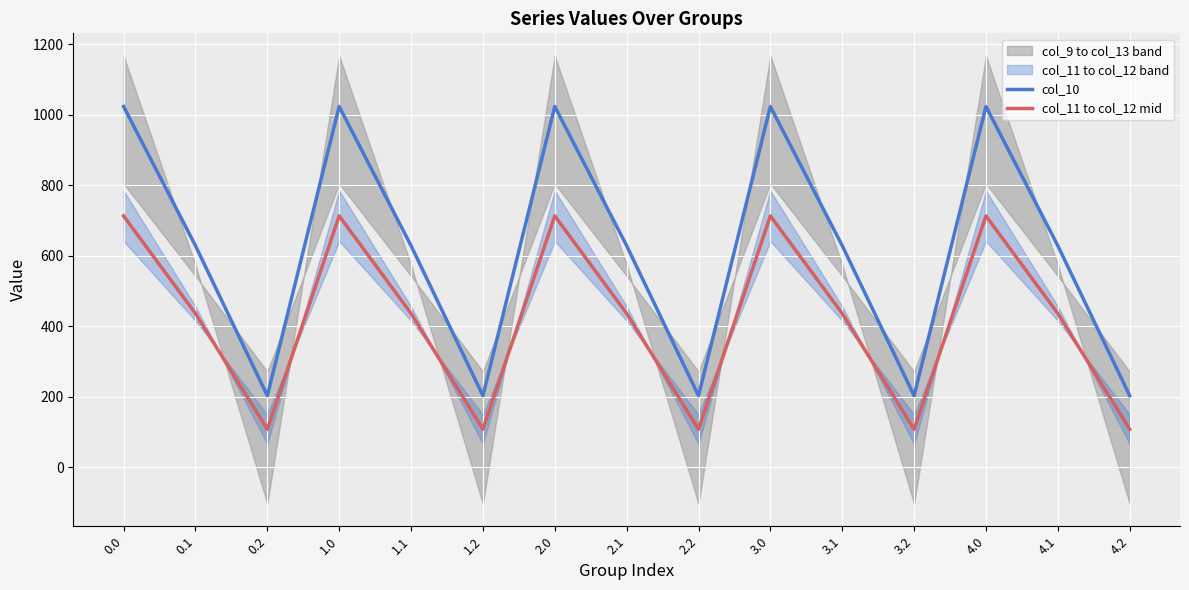

True or false: col_11 to col_12 mid has a value of 970.0 at 3.0.

False